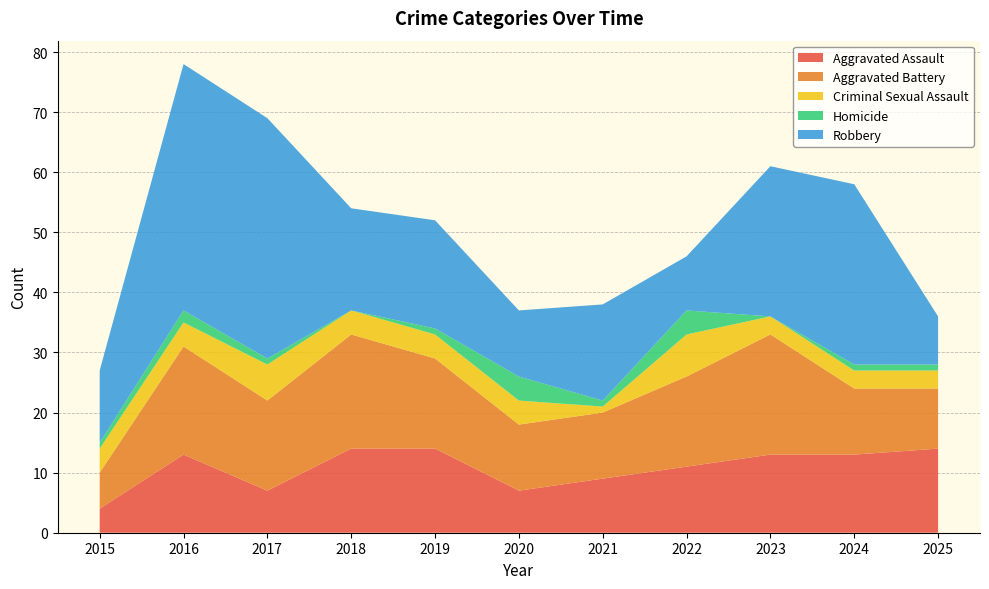

Reading right to left, transcribe all the data shown in this chart.

Aggravated Assault: 2025=14	2024=13	2023=13	2022=11	2021=9	2020=7	2019=14	2018=14	2017=7	2016=13	2015=4
Aggravated Battery: 2025=10	2024=11	2023=20	2022=15	2021=11	2020=11	2019=15	2018=19	2017=15	2016=18	2015=6
Criminal Sexual Assault: 2025=3	2024=3	2023=3	2022=7	2021=1	2020=4	2019=4	2018=4	2017=6	2016=4	2015=4
Homicide: 2025=1	2024=1	2023=0	2022=4	2021=1	2020=4	2019=1	2018=0	2017=1	2016=2	2015=1
Robbery: 2025=8	2024=30	2023=25	2022=9	2021=16	2020=11	2019=18	2018=17	2017=40	2016=41	2015=12